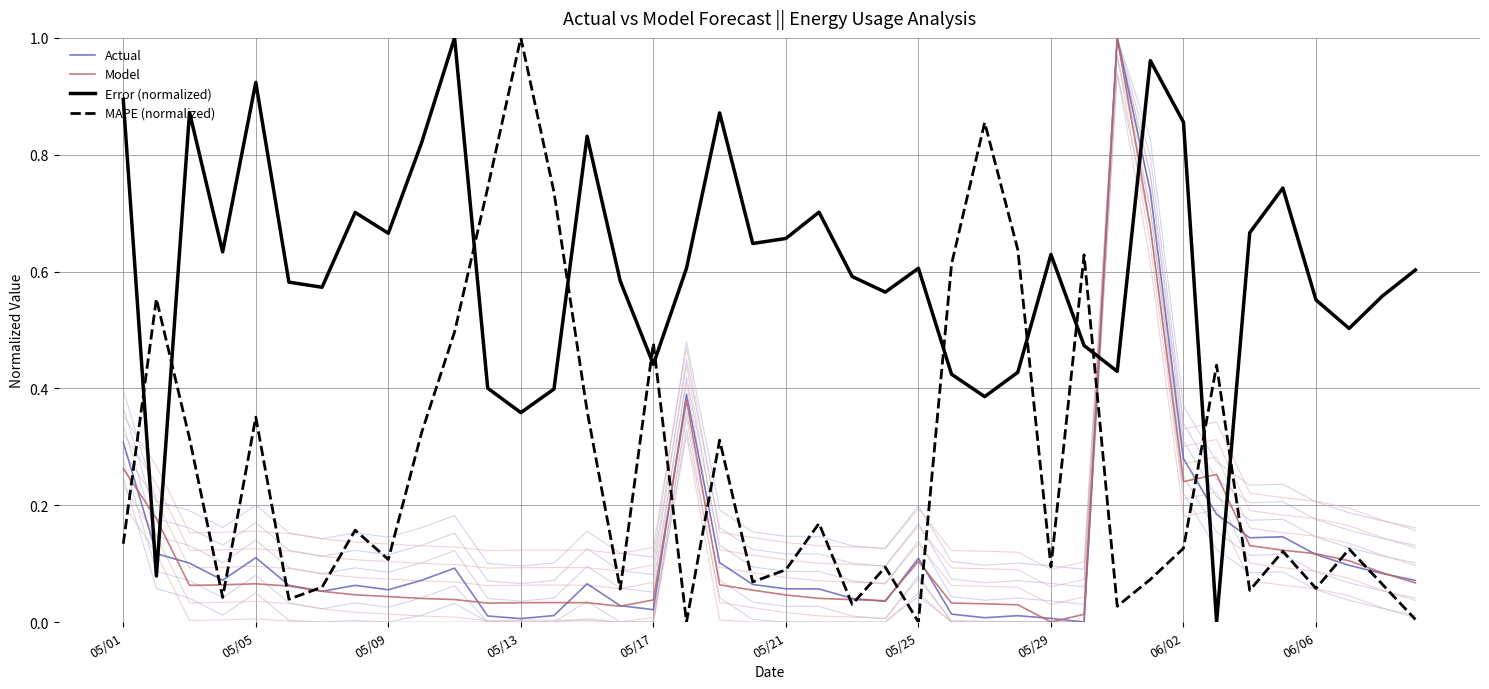

True or false: MAPE (normalized) and Model intersect in this chart.

True